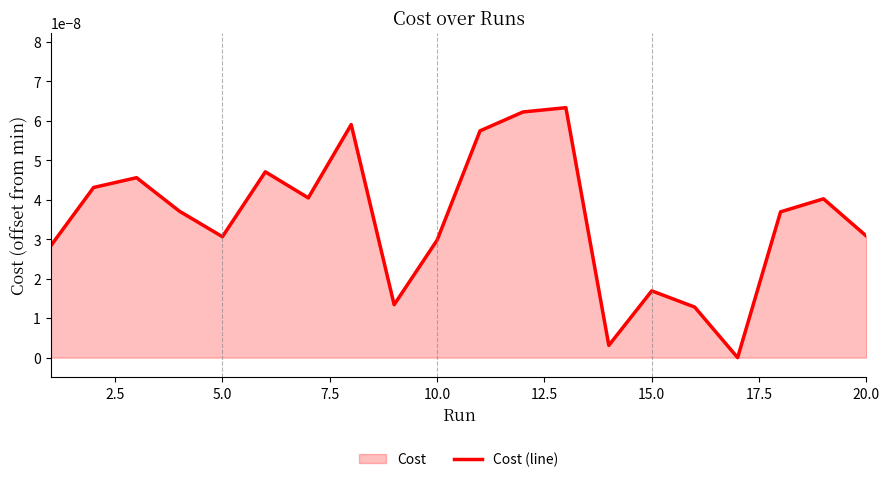

Count the number of data series in this chart.

1